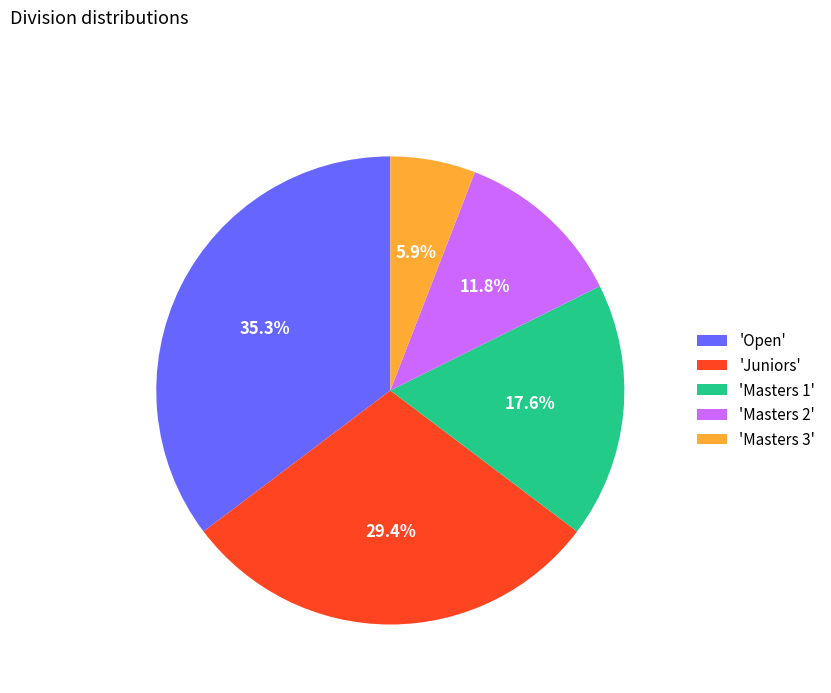

To the nearest percent, what is the difference between the largest and smallest slice percentages?

29%